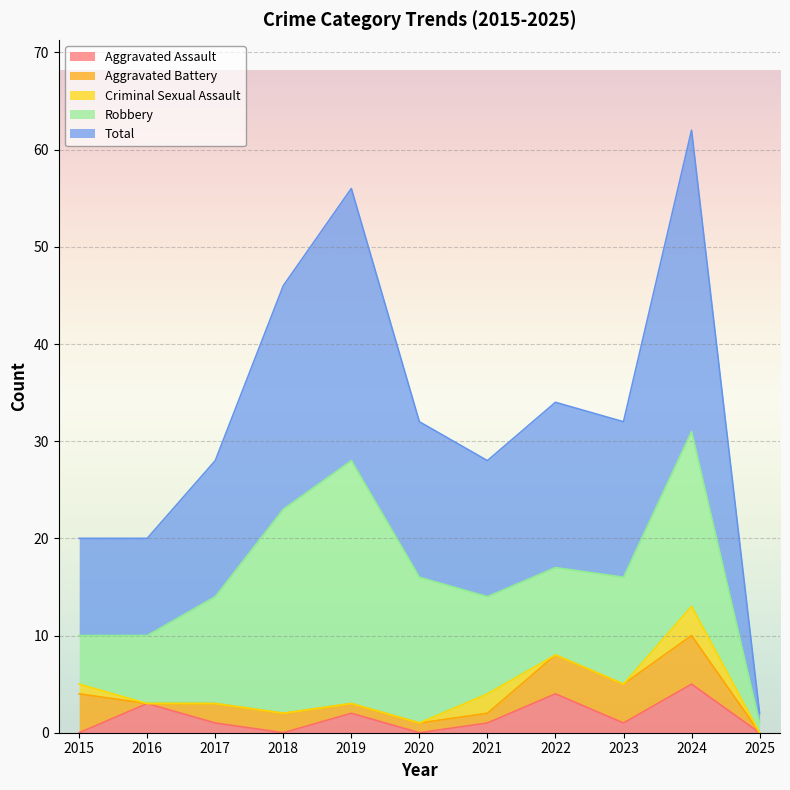

Between 2015 and 2024, which series saw the biggest shift?

Total